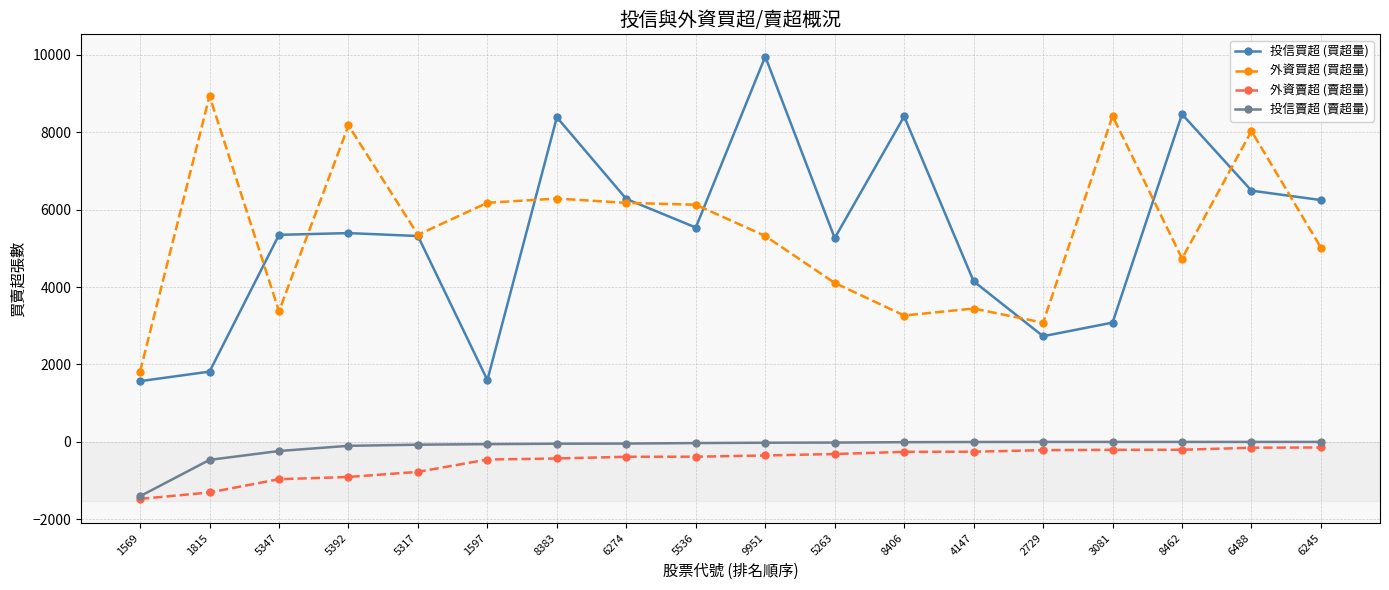

Is the value of 投信買超 (買超量) at 8406 greater than the value of 投信賣超 (賣超量) at 6274?

Yes